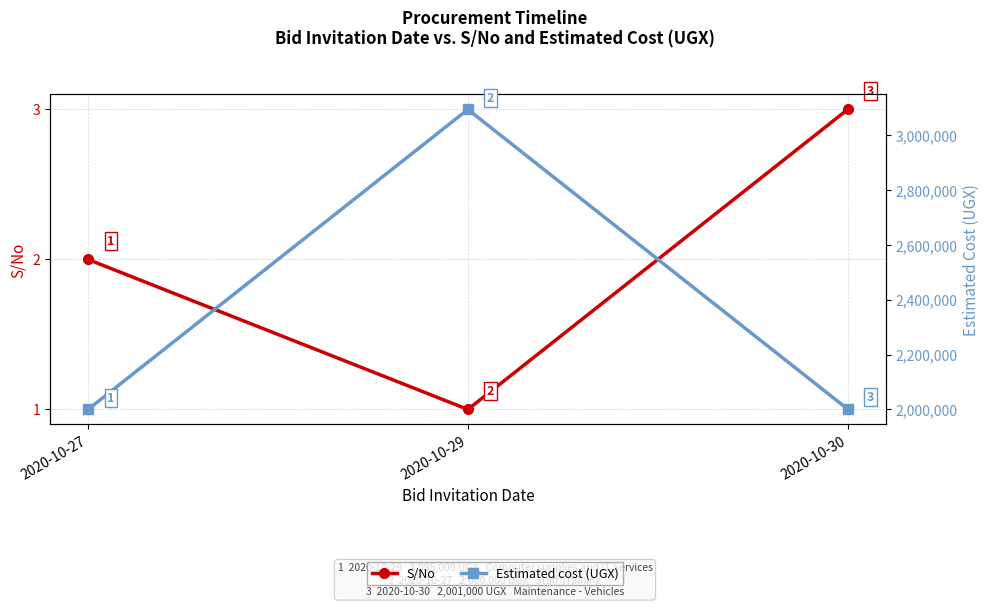

What is the sum of all S/No values?

6